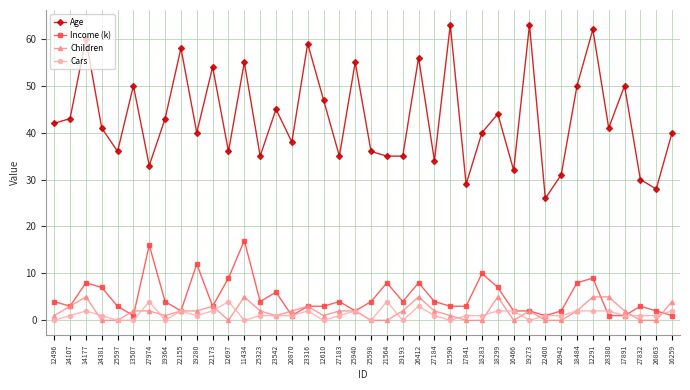

What is the difference between the second highest and minimum values in the Children series?

5